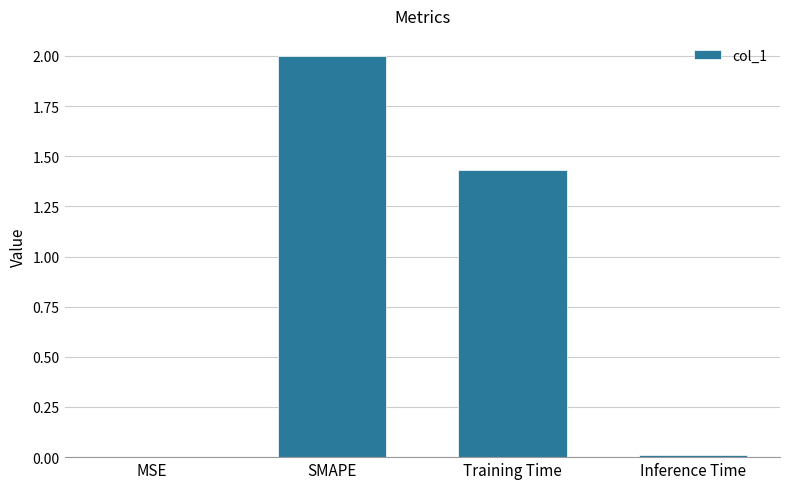

At which category does the chart reach its peak across all series?

SMAPE